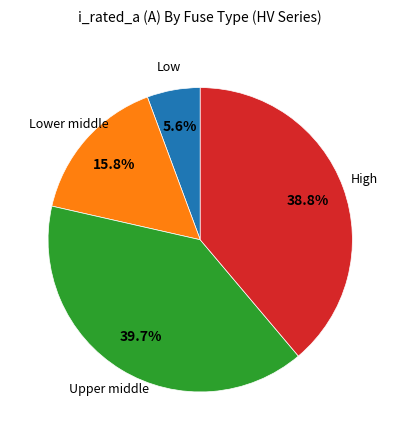

Does any single category account for the majority?

No